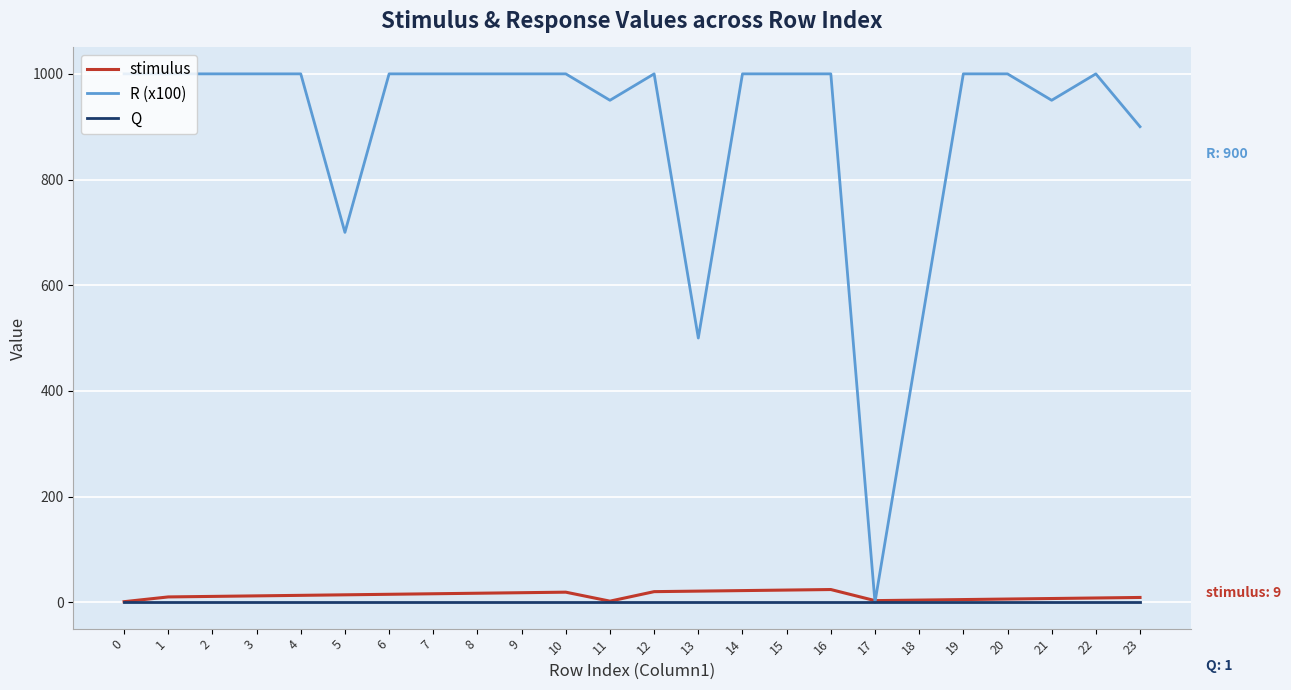

What are all the series names shown in the legend?

stimulus, R (x100), Q